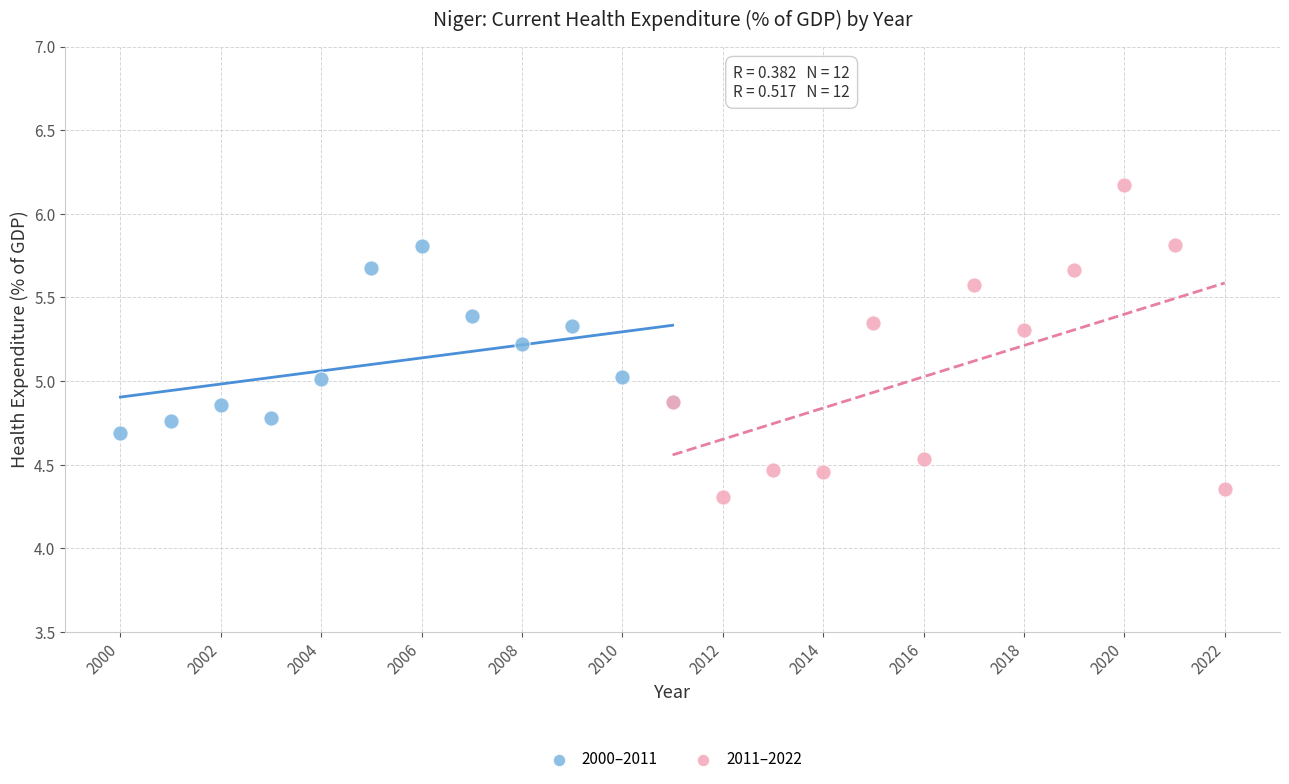

What are all the series names shown in the legend?

2000–2011, 2011–2022